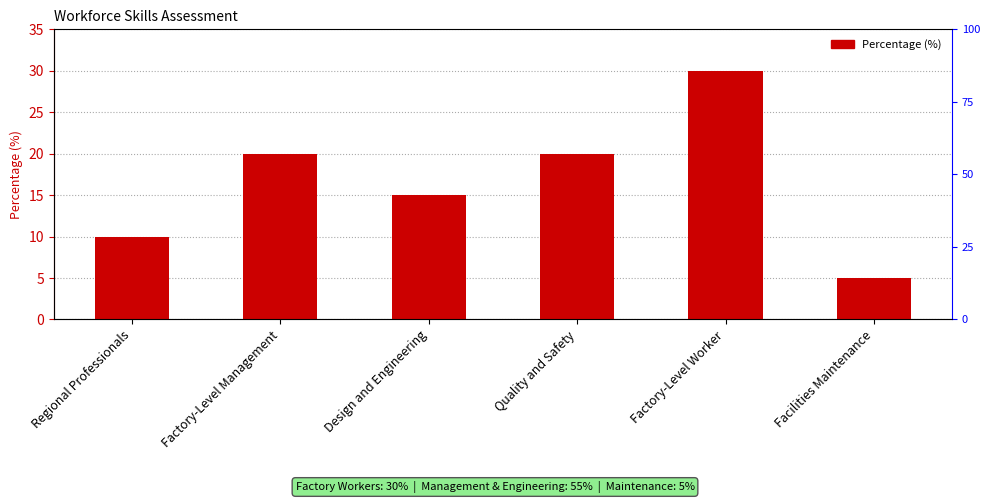

Which has a higher value, Quality and Safety or Factory-Level Management?

Quality and Safety